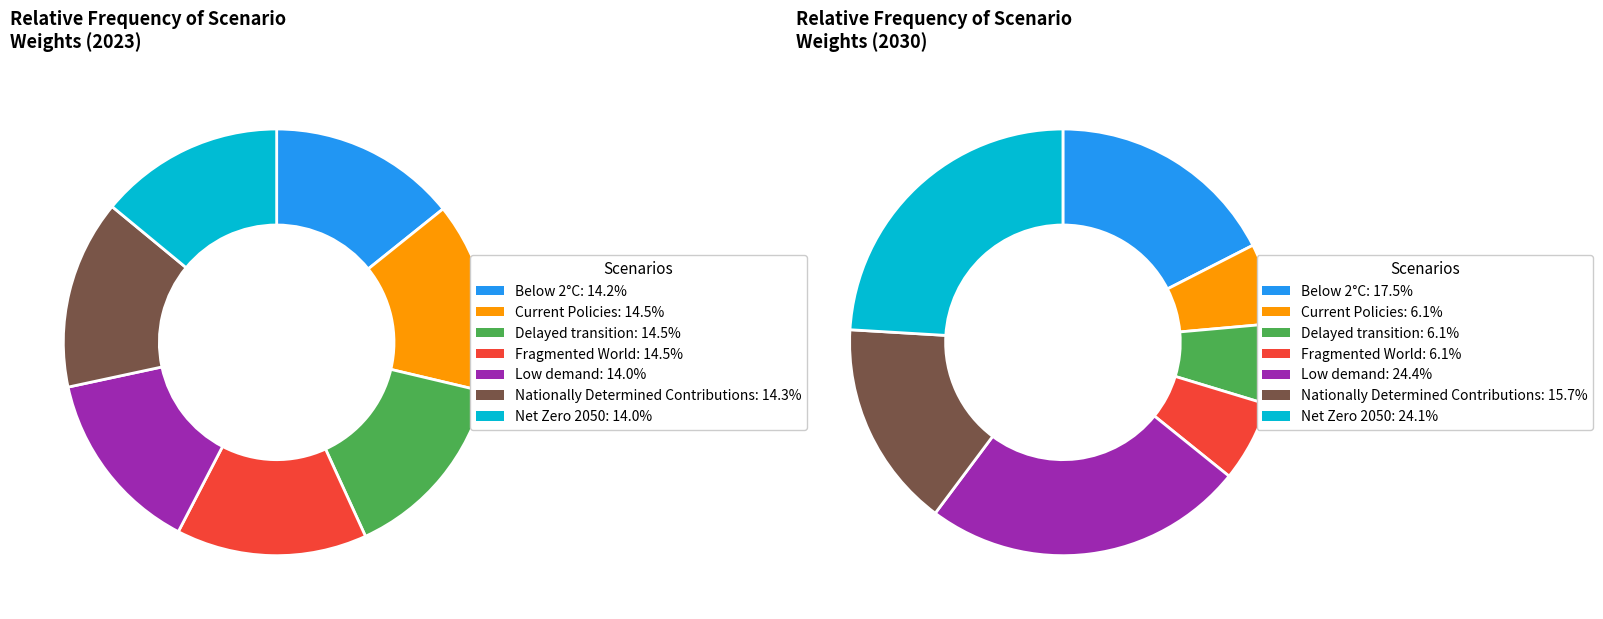

Which has a higher value, Net Zero 2050 or Delayed transition?

Delayed transition